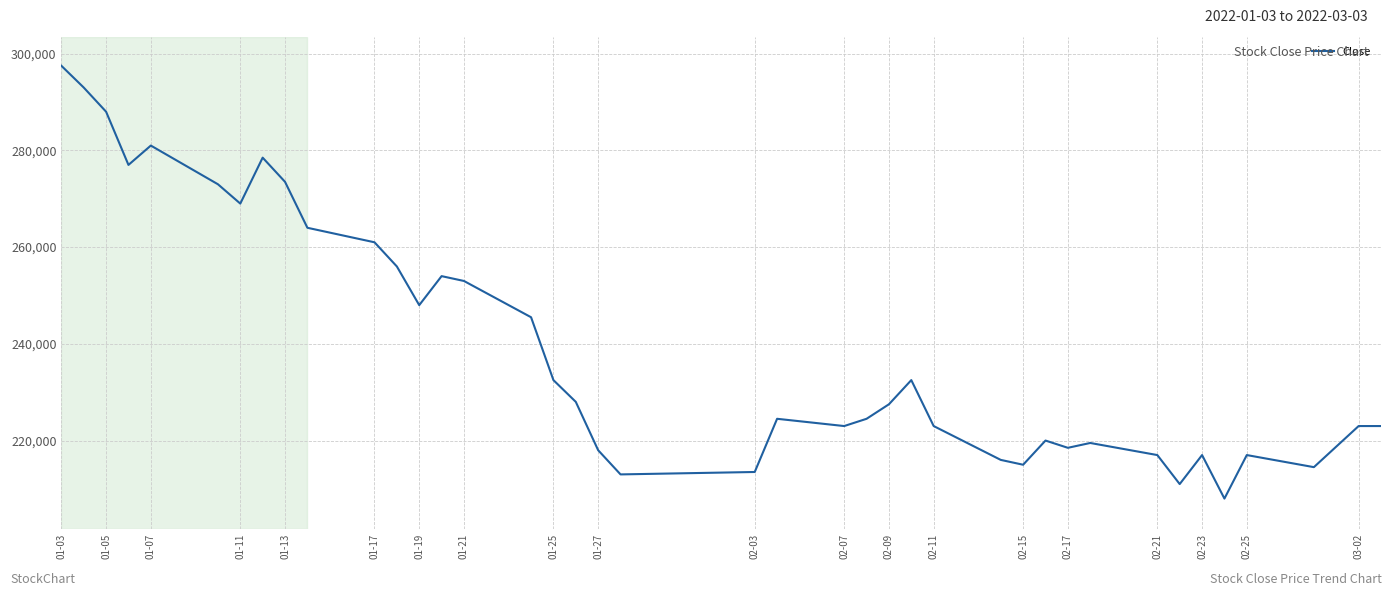

What is the difference between the maximum and second lowest values?

86500